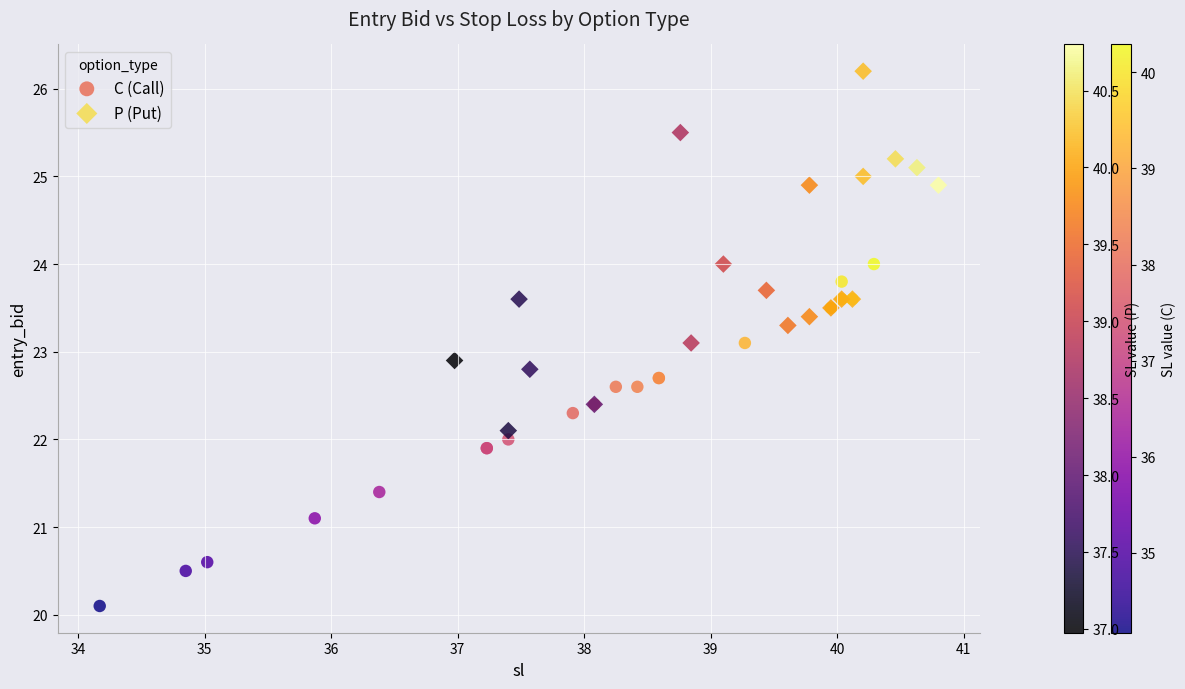

Which series reaches the minimum Y coordinate?

C (Call)